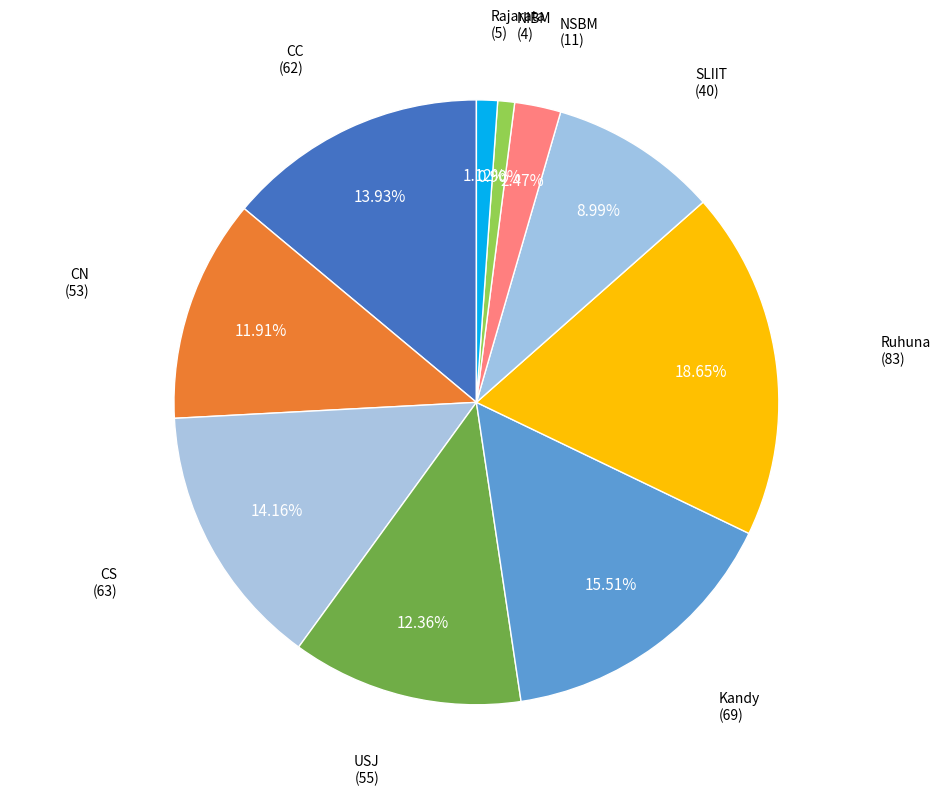

Is it true that CC is 28% of the pie?

False